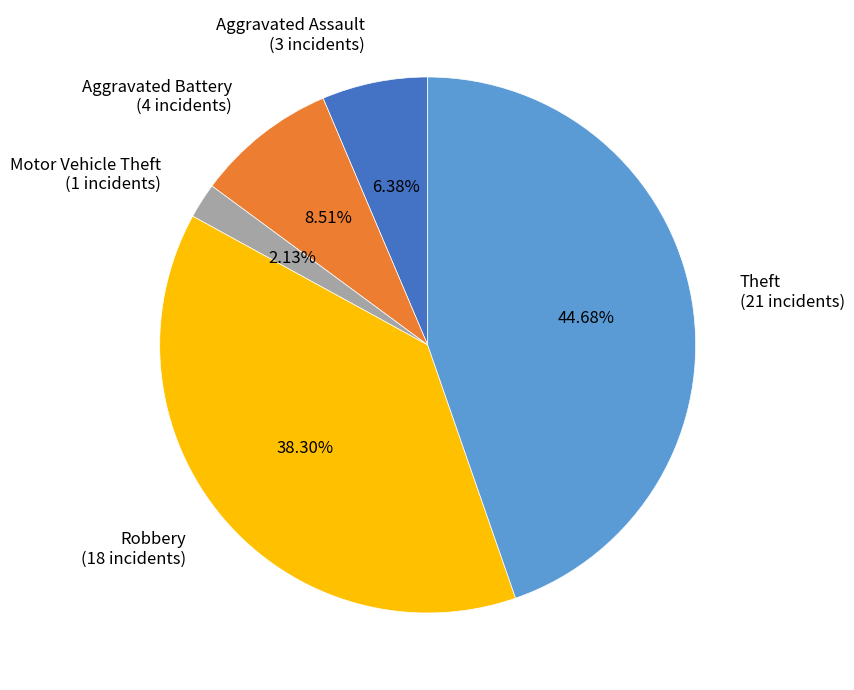

Does Robbery account for over 50% of the chart?

No